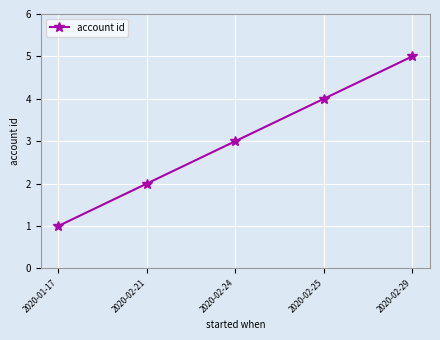

How many distinct data groups are displayed?

1